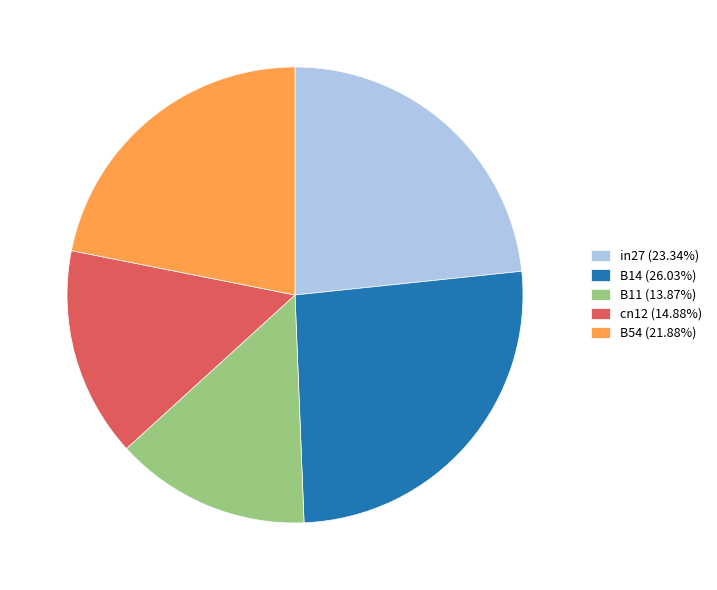

Is B14 (26.03%) the majority of the pie?

No